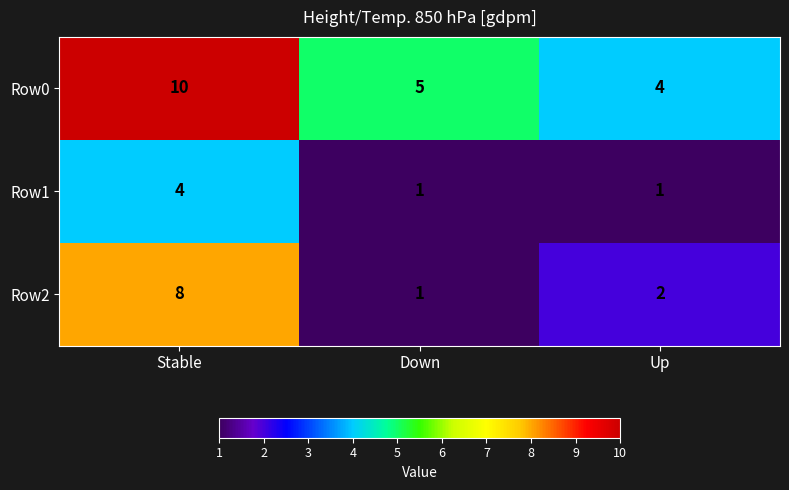

At Stable, list the series in order from smallest to largest.

Row1, Row2, Row0